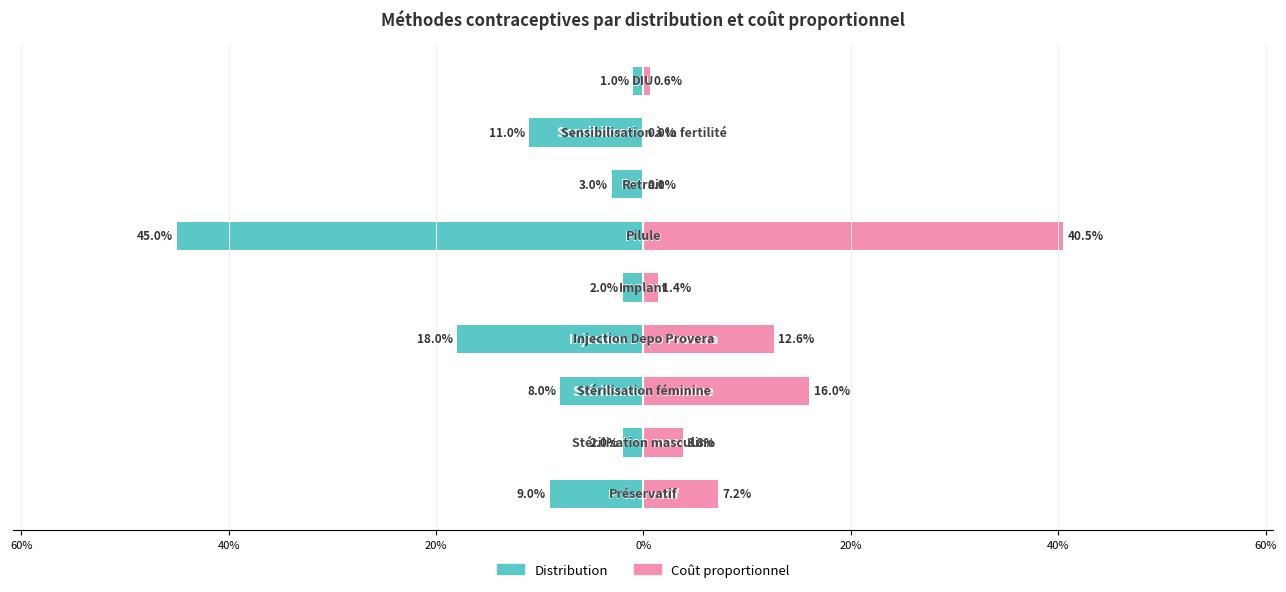

What is the total value across all series at 40%?

0.1